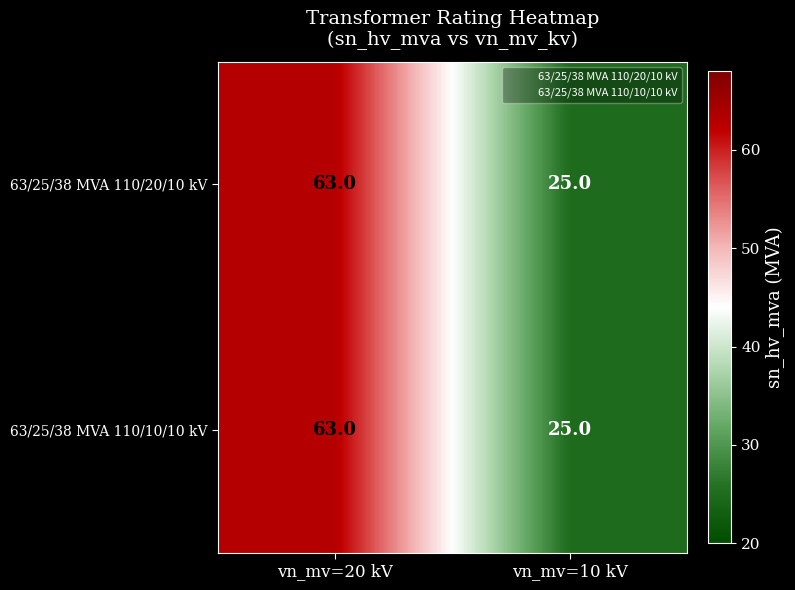

What is the sum of the 63/25/38 MVA 110/20/10 kV values at vn_mv=20 kV and vn_mv=10 kV?

88